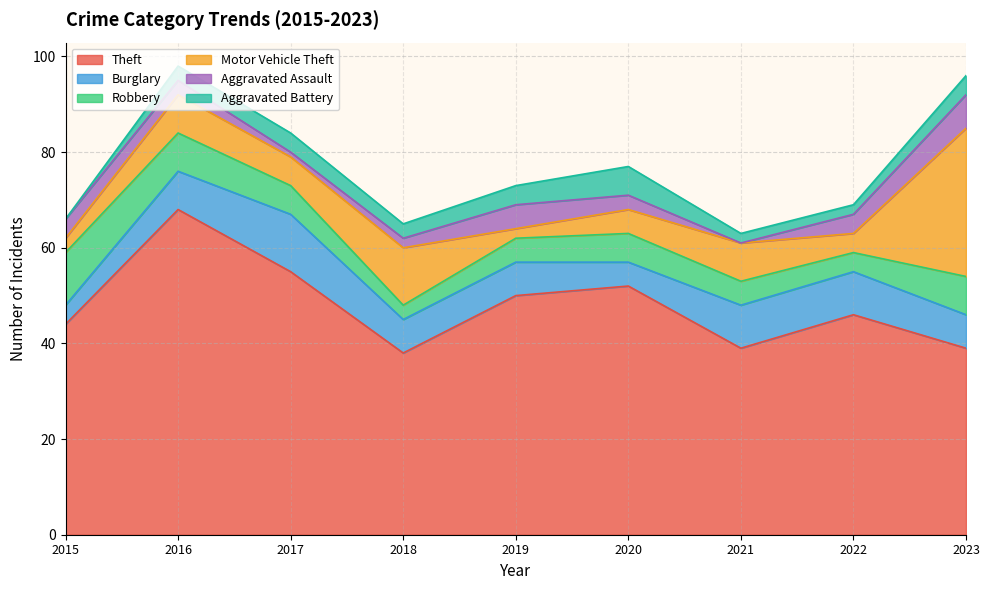

What is the average value of the Motor Vehicle Theft series?

9